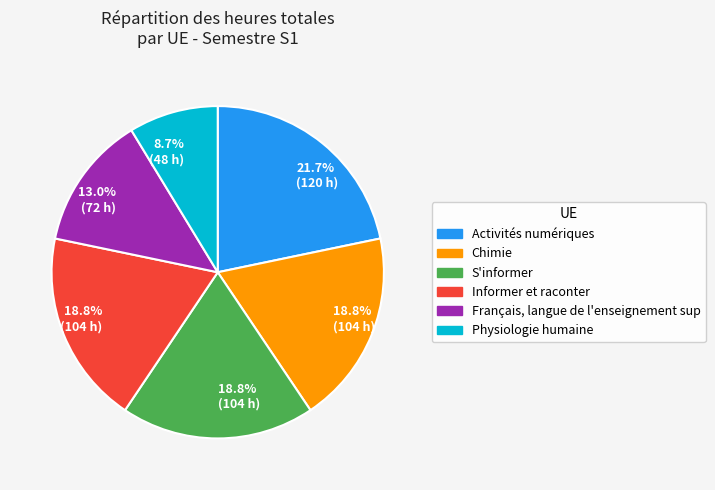

Does any single category account for the majority?

No